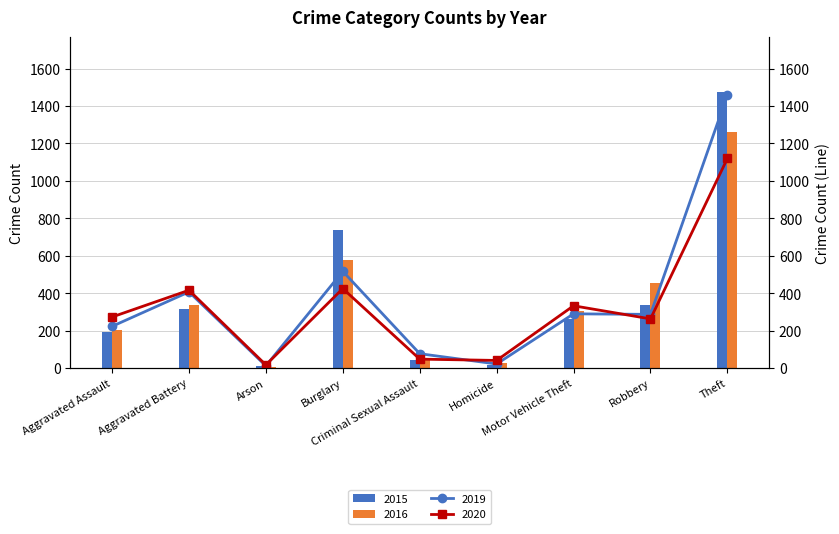

At how many categories does at least one series exceed 658?

2